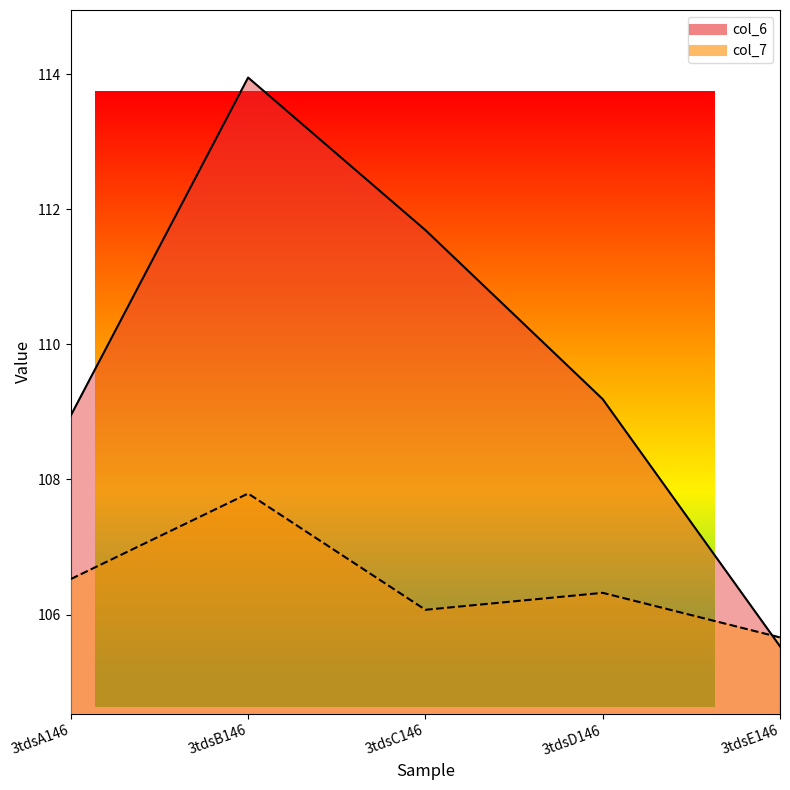

How many intersections are there between col_7 and col_6?

1